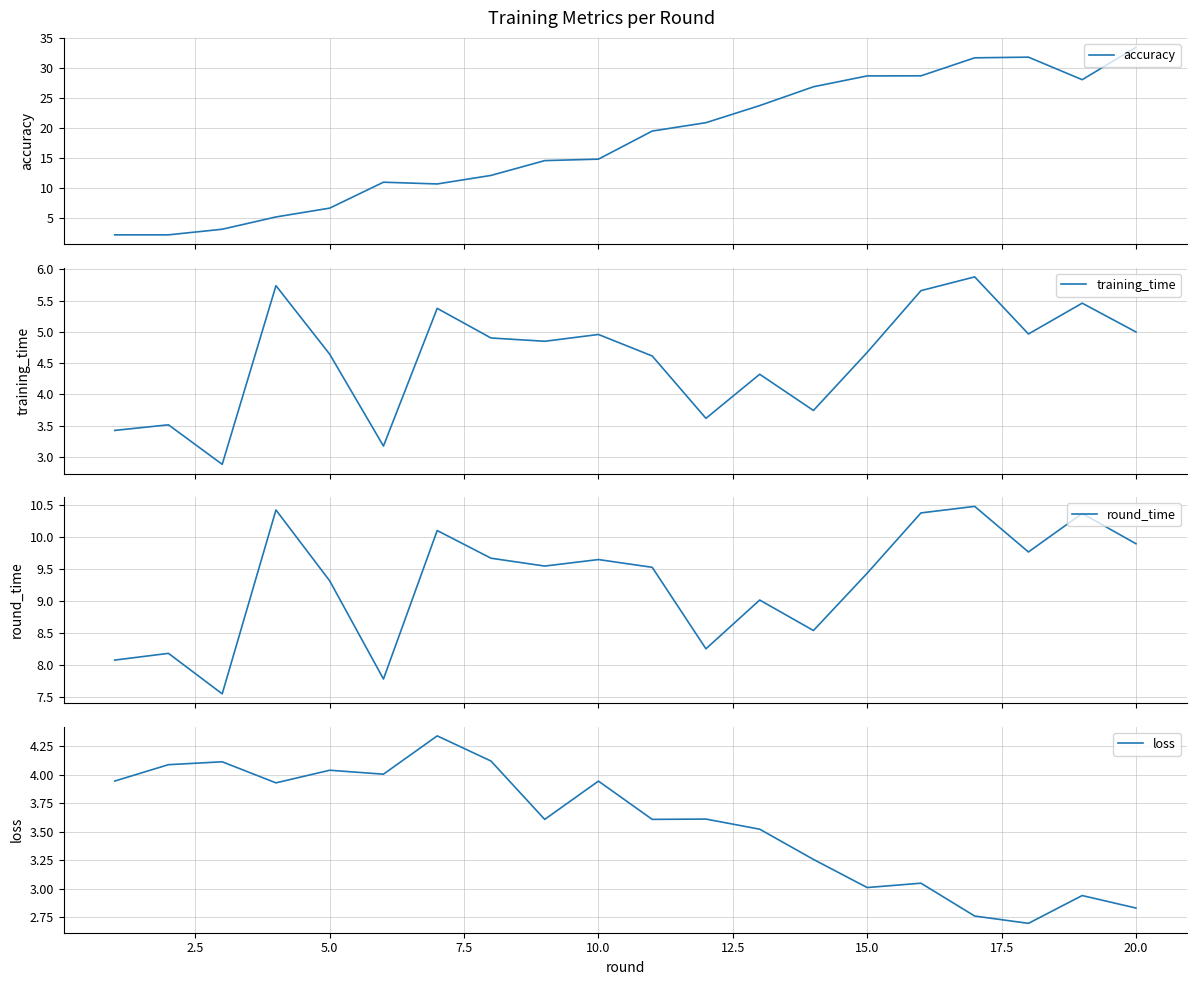

What is the minimum value for accuracy?

2.1